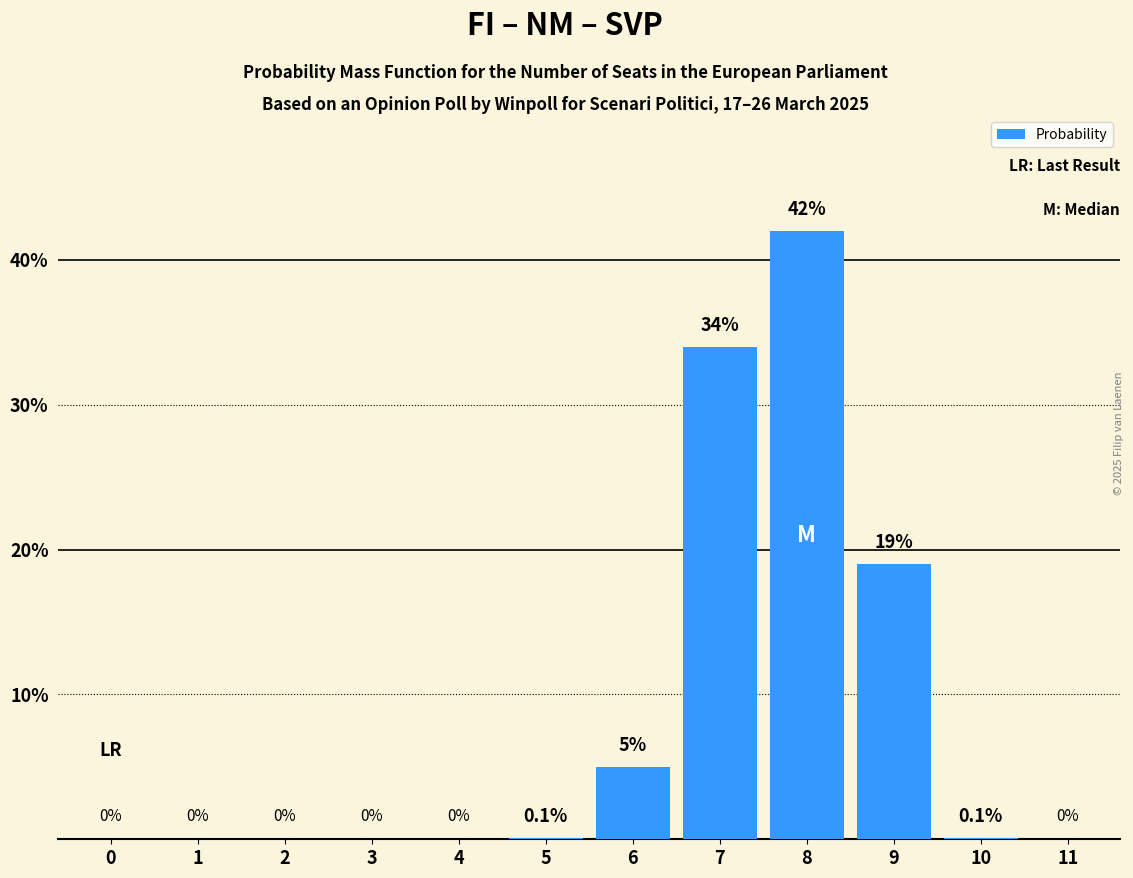

Reading right to left, extract all data points from this chart.

11=0.0	10=0.1	9=19.0	8=42.0	7=34.0	6=5.0	5=0.1	4=0.0	3=0.0	2=0.0	1=0.0	0=0.0